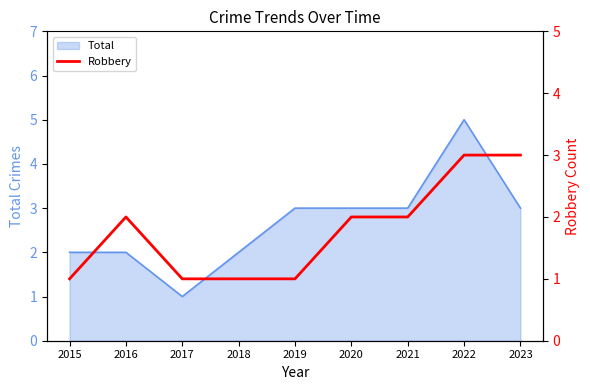

The value of Total at 2018 is 3. True or false?

False